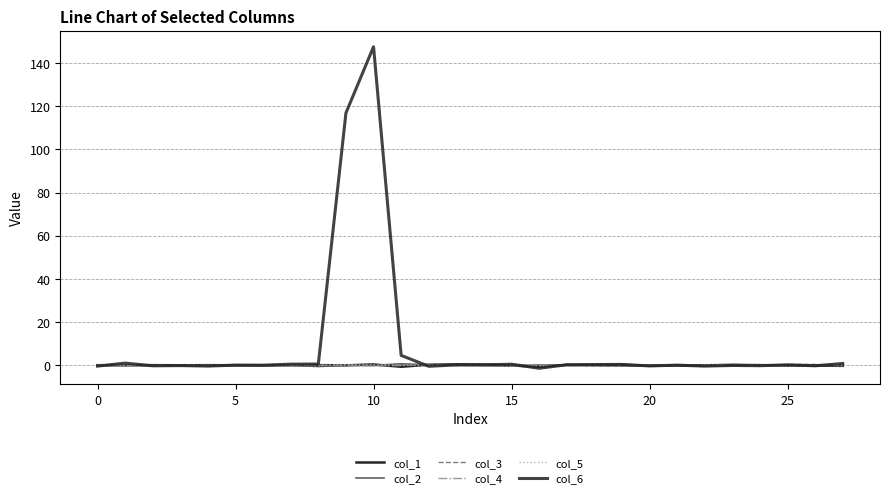

Which series has the largest range (max minus min)?

col_6